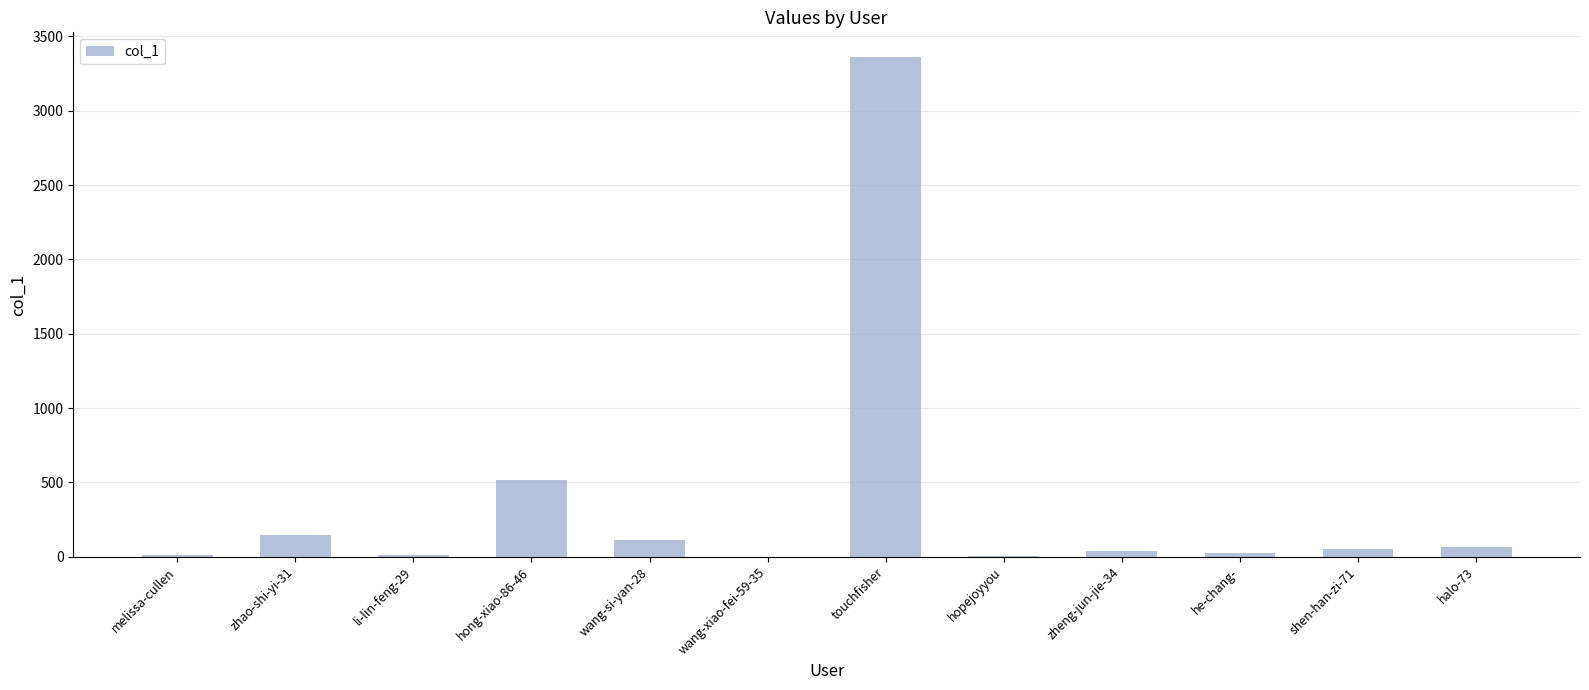

What is the greatest value displayed?

3359